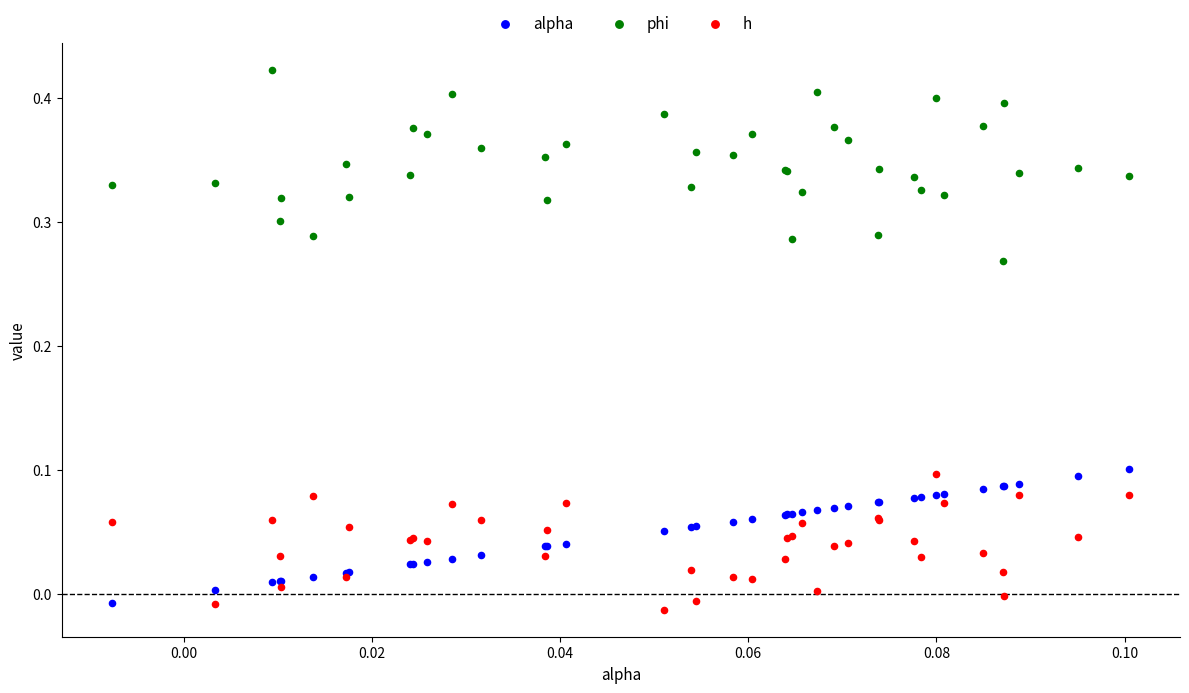

Which series reaches the maximum Y coordinate?

phi